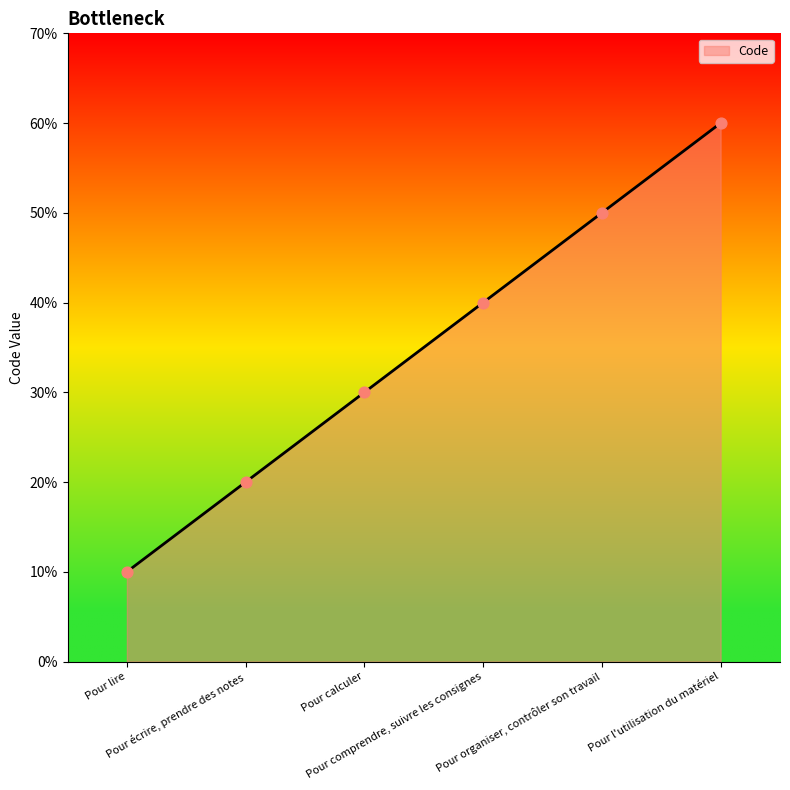

Between Pour écrire, prendre des notes and Pour calculer, which is larger?

Pour calculer